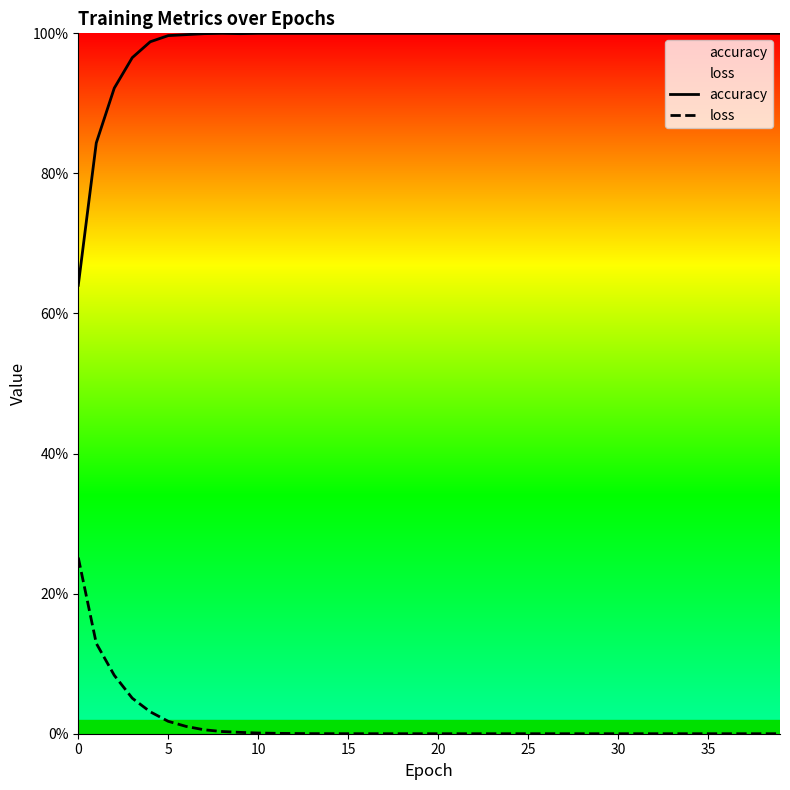

Is it true that accuracy equals 0.3 at 10?

False